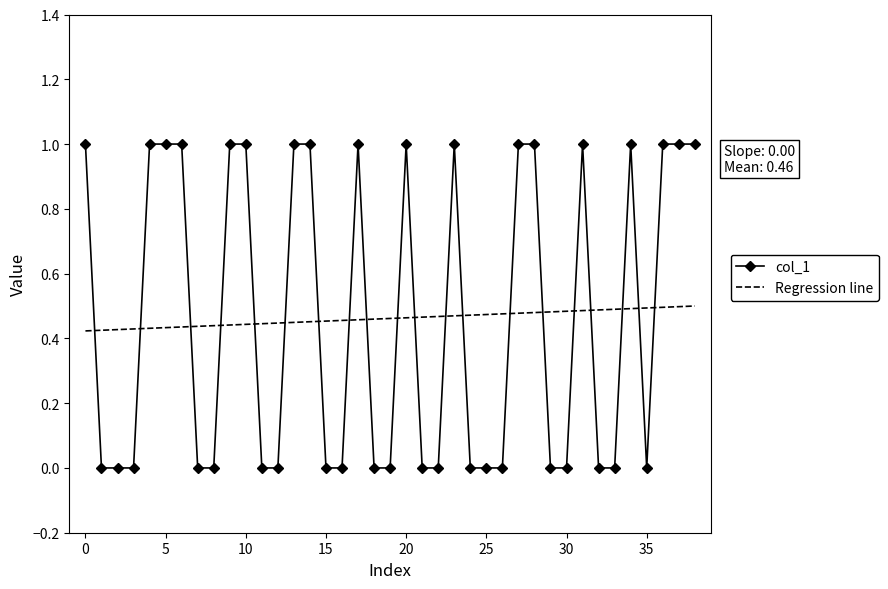

Which series has the largest range (max minus min)?

col_1